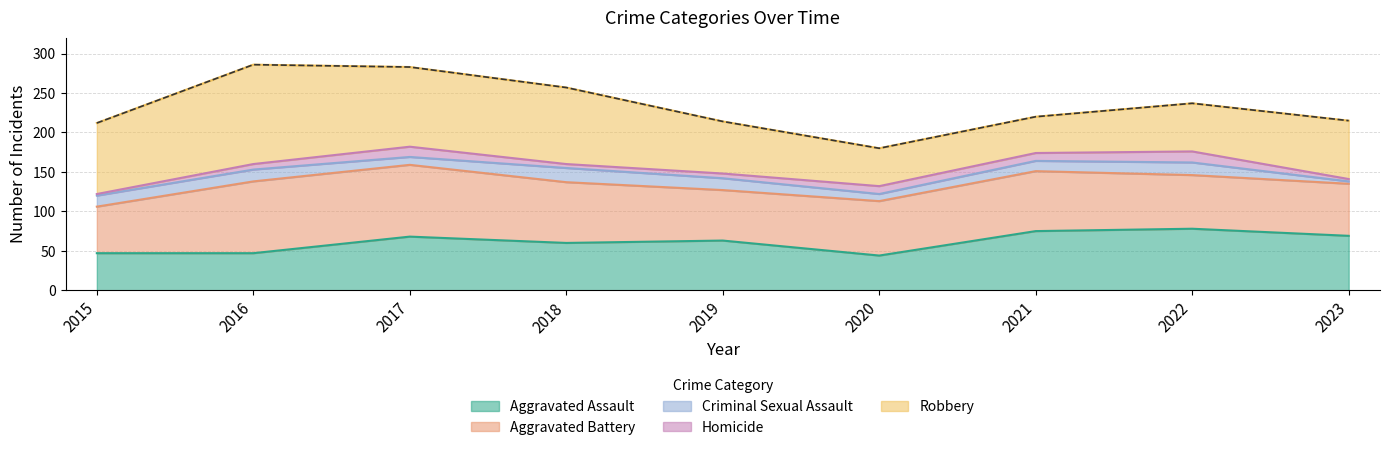

What is the spread (max minus min) of values at 2015?

88